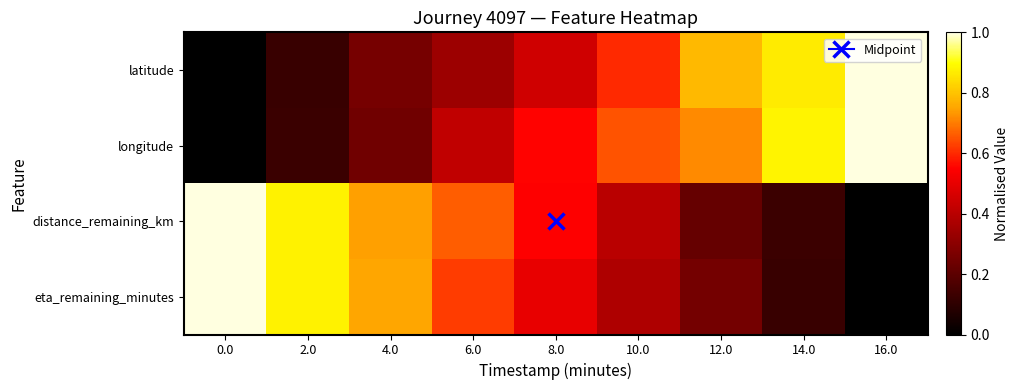

Reading left to right, list all the values displayed in this chart.

latitude: 0.0=0.0	2.0=0.1	4.0=0.3	6.0=0.3	8.0=0.4	10.0=0.6	12.0=0.8	14.0=0.9	16.0=1.0
longitude: 0.0=0.0	2.0=0.1	4.0=0.2	6.0=0.4	8.0=0.6	10.0=0.7	12.0=0.7	14.0=0.9	16.0=1.0
distance_remaining_km: 0.0=1.0	2.0=0.9	4.0=0.7	6.0=0.7	8.0=0.6	10.0=0.4	12.0=0.2	14.0=0.1	16.0=0.0
eta_remaining_minutes: 0.0=1.0	2.0=0.9	4.0=0.8	6.0=0.6	8.0=0.5	10.0=0.4	12.0=0.3	14.0=0.1	16.0=0.0